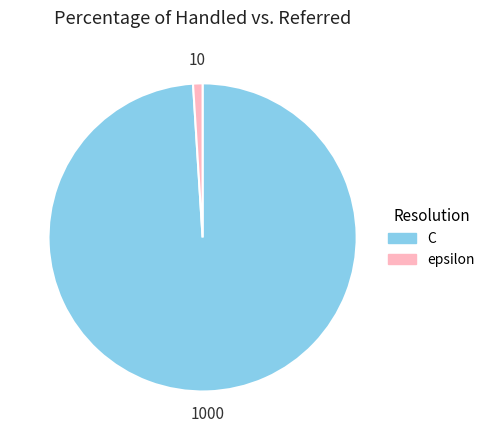

What is the largest slice in the pie chart?

C